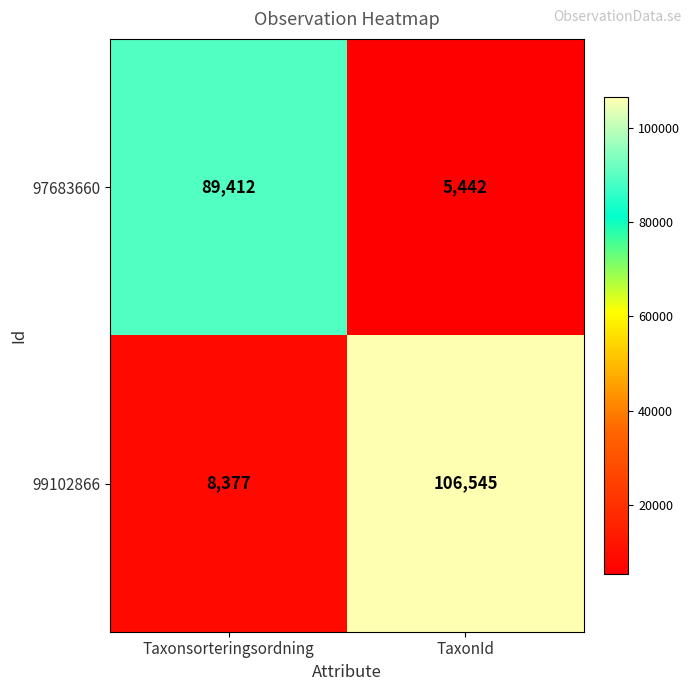

Which category has the lowest value in the 99102866 series?

Taxonsorteringsordning